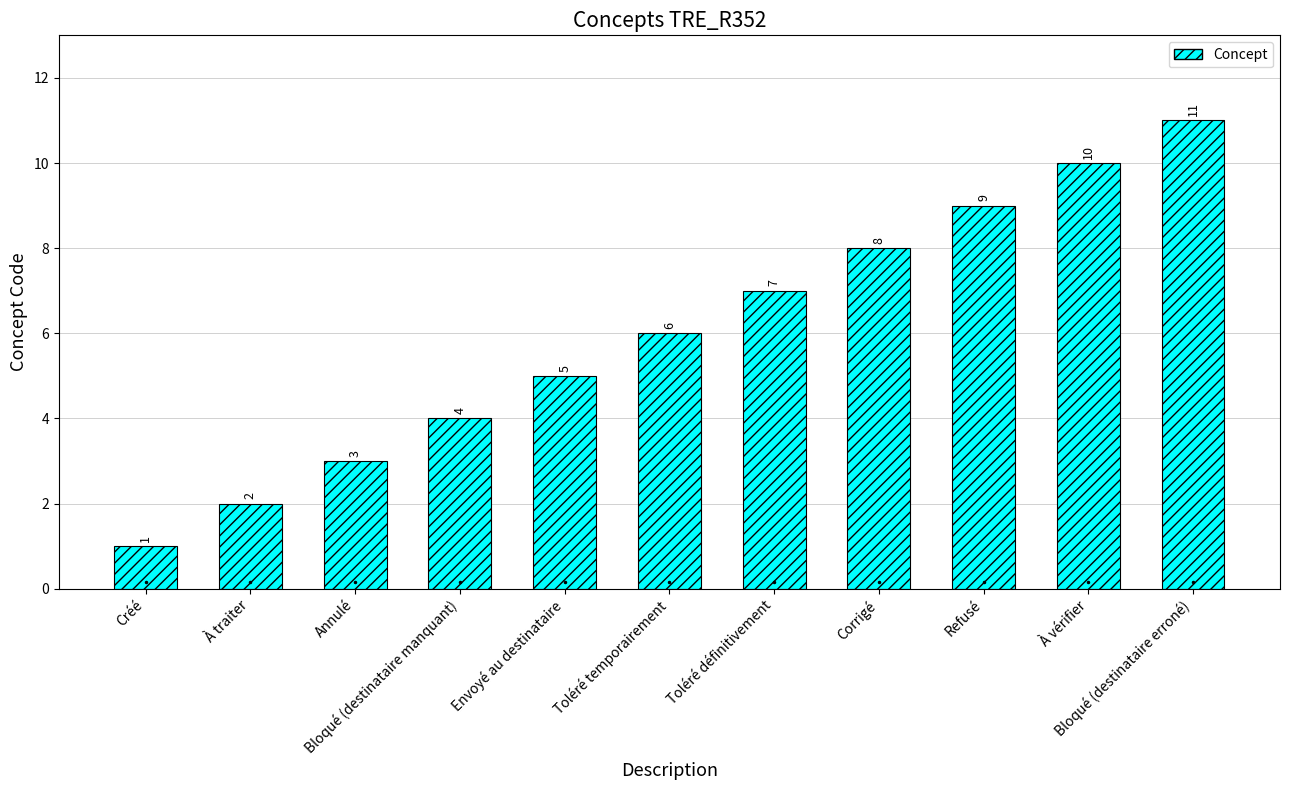

True or false: the data shows 6 at Toléré temporairement.

True